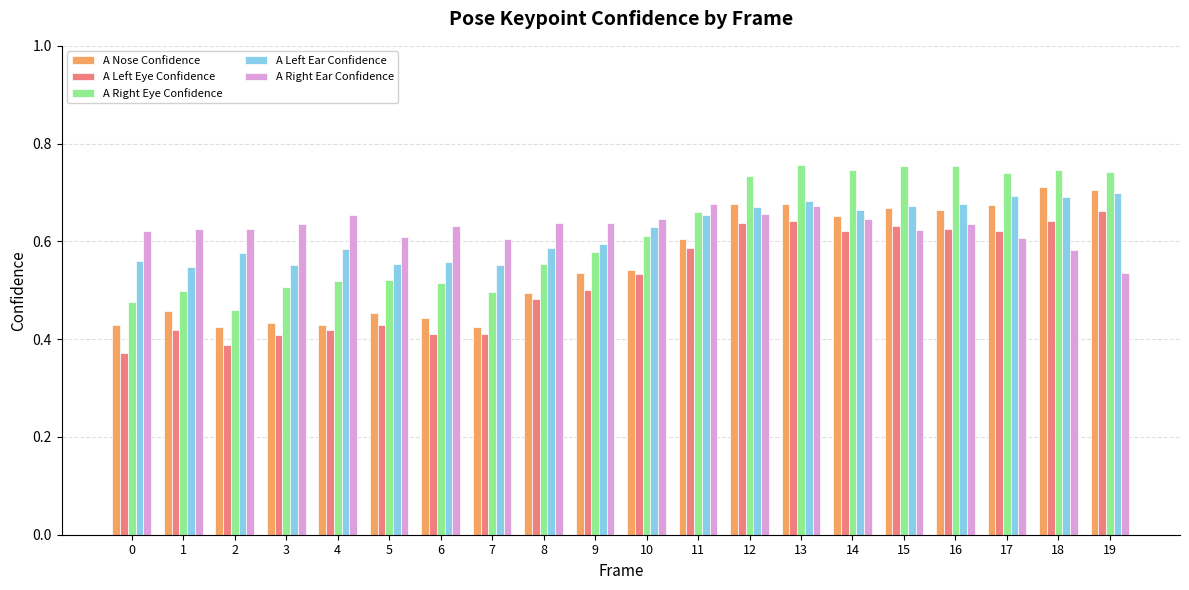

Between 5 and 16, which series saw the biggest shift?

A Right Eye Confidence